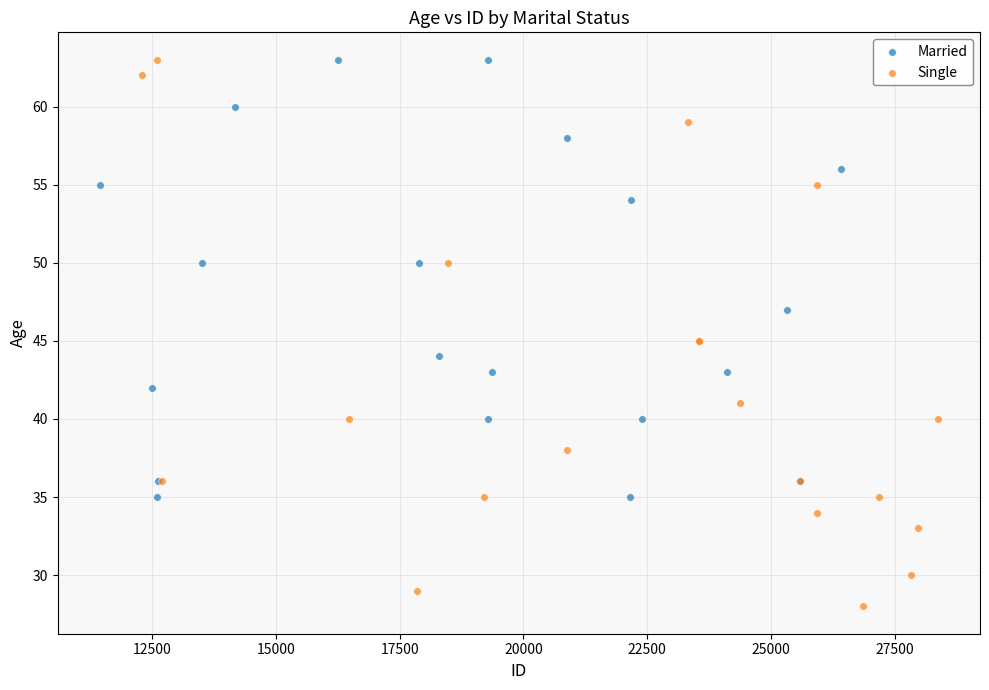

Which series reaches the minimum Y coordinate?

Single